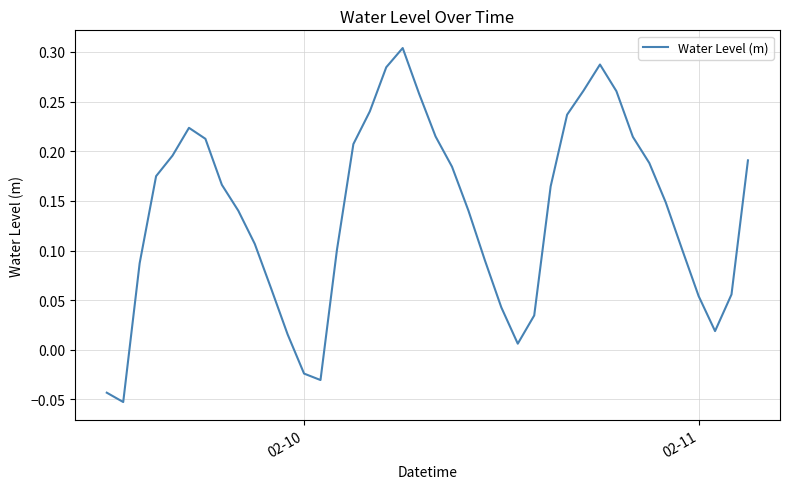

Is this an area chart (filled region under the line)?

No